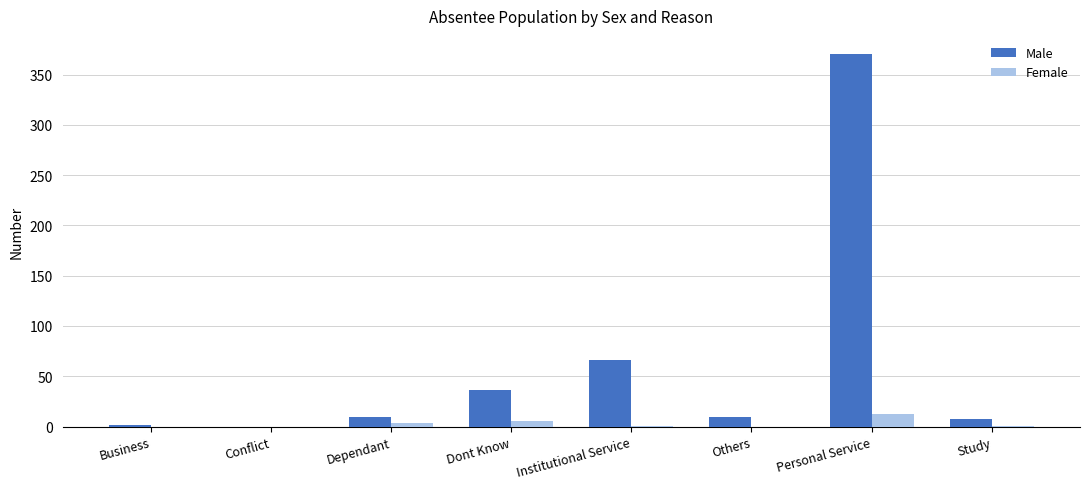

At which label is Male closest to 185?

Institutional Service